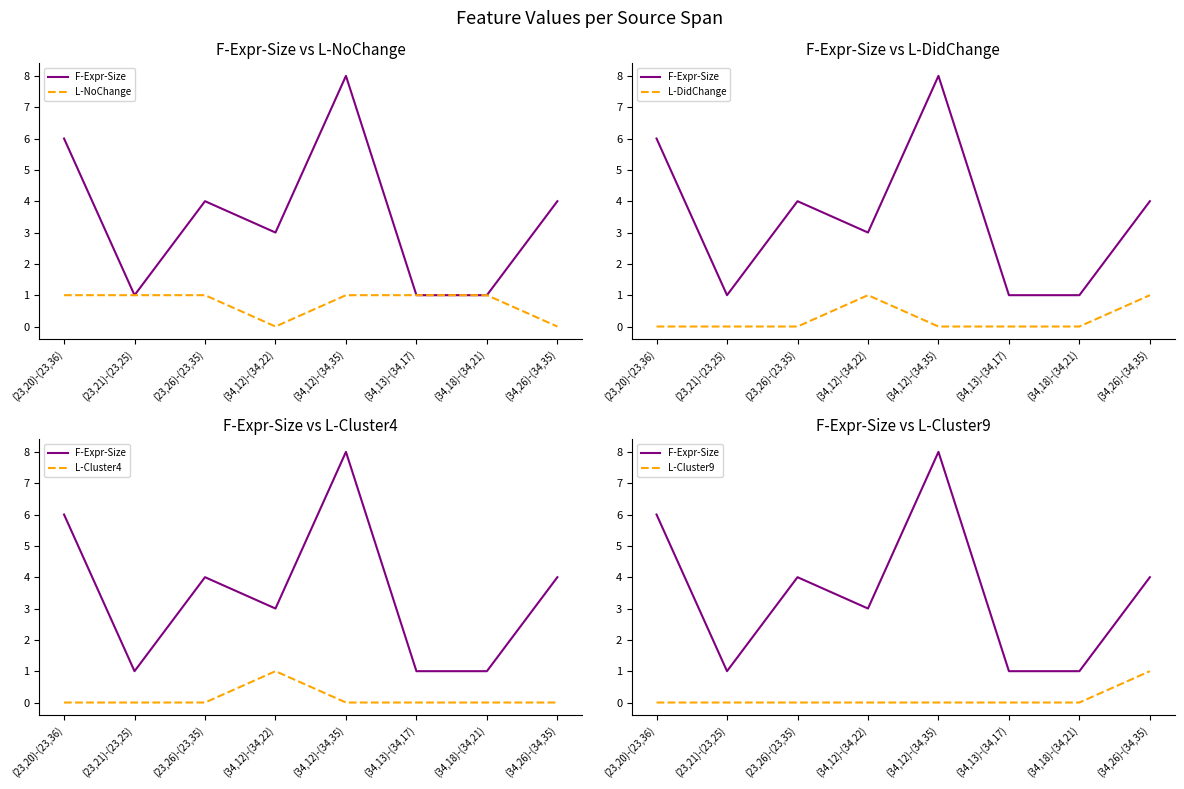

The L-DidChange series shows 1 at (34,12)-(34,35). True or false?

False